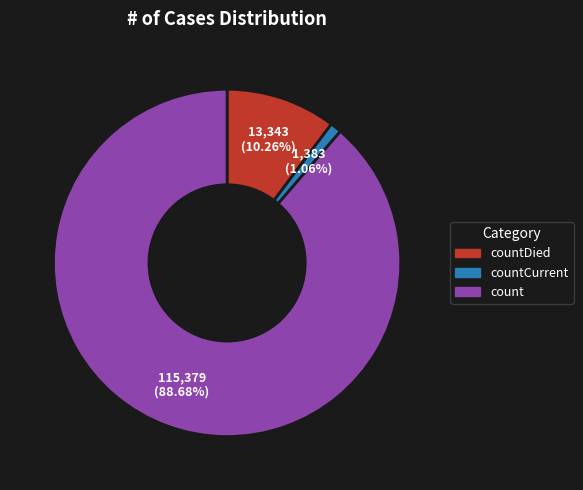

What is the majority slice?

count